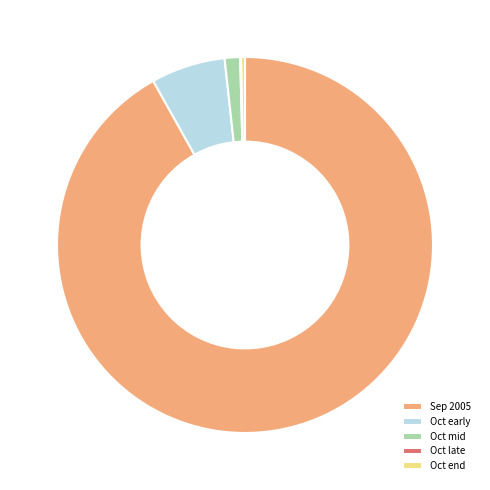

Combined, do Oct early and Oct mid account for over 50%?

No